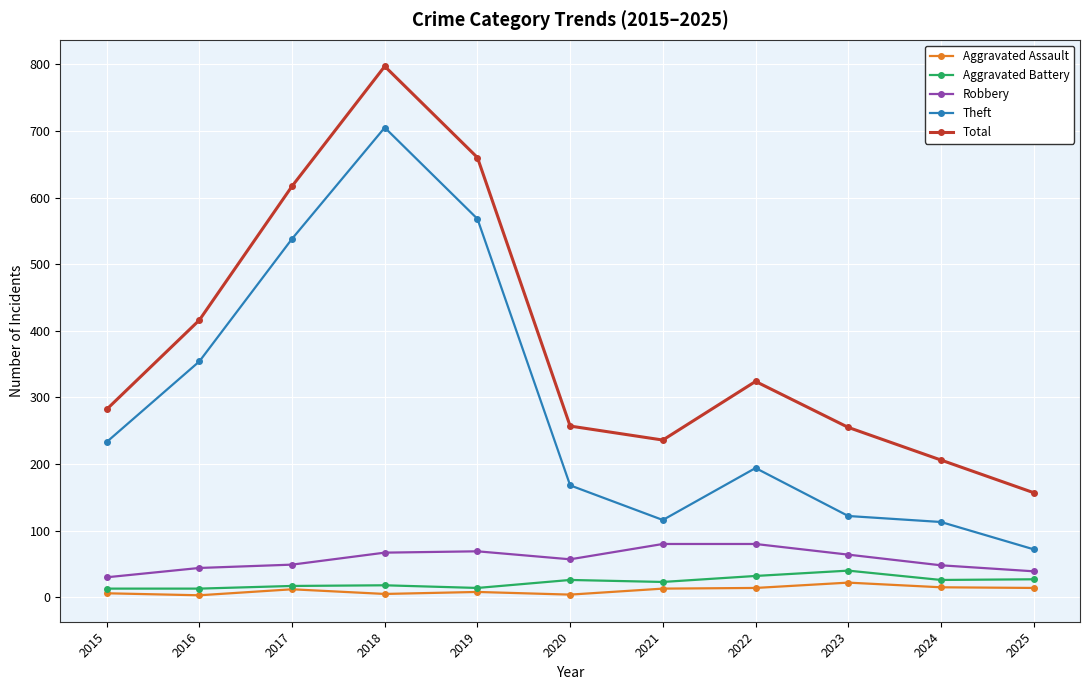

Where is the first local maximum for Total?

2018